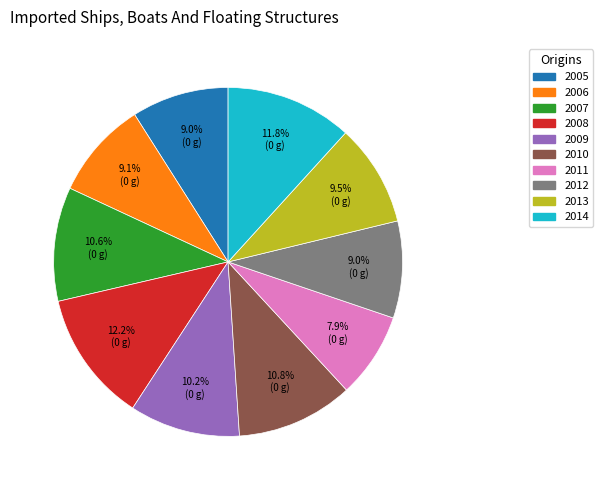

What percentage is the 2014 slice, to the nearest percent?

12%